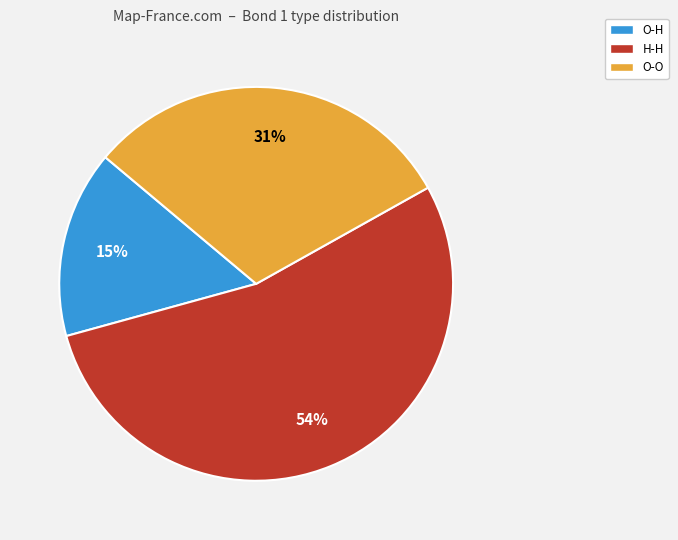

Count the number of slices in the pie.

3